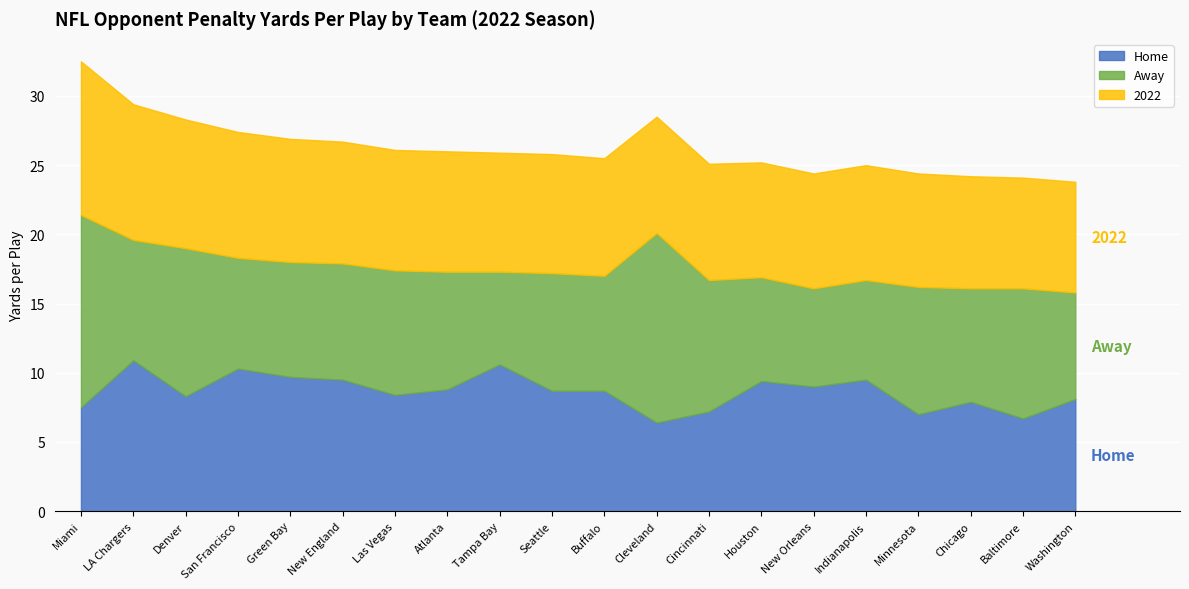

What is the average value of the 2022 series?

8.7